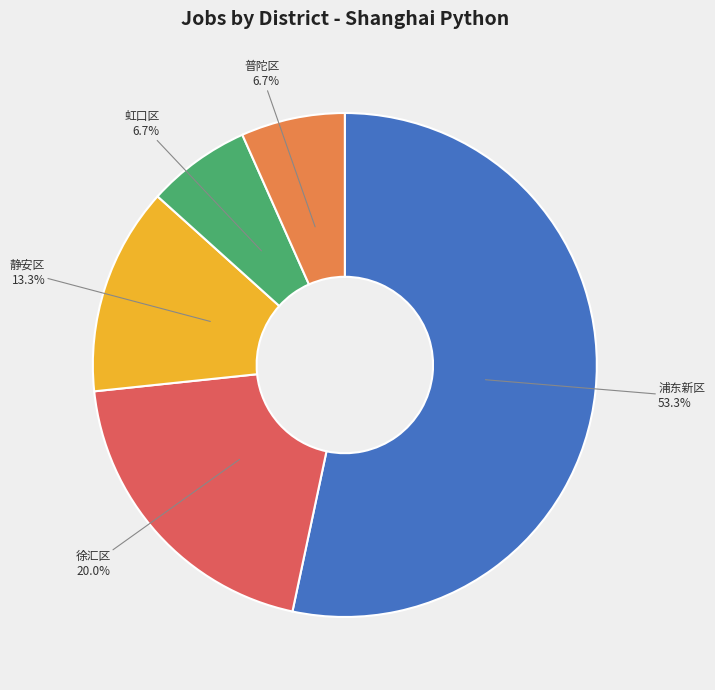

To the nearest percent, what percentage of the pie is 徐汇区?

20%